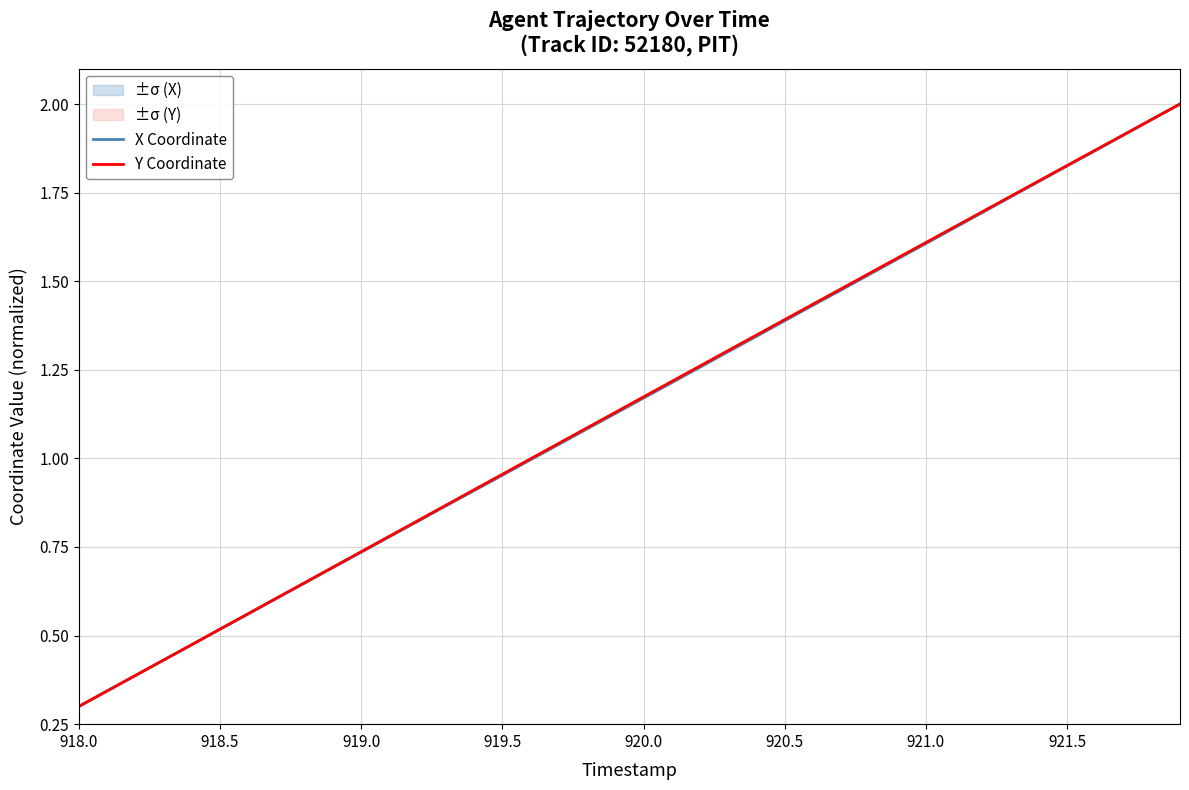

What is the minimum value shown in the chart?

0.3